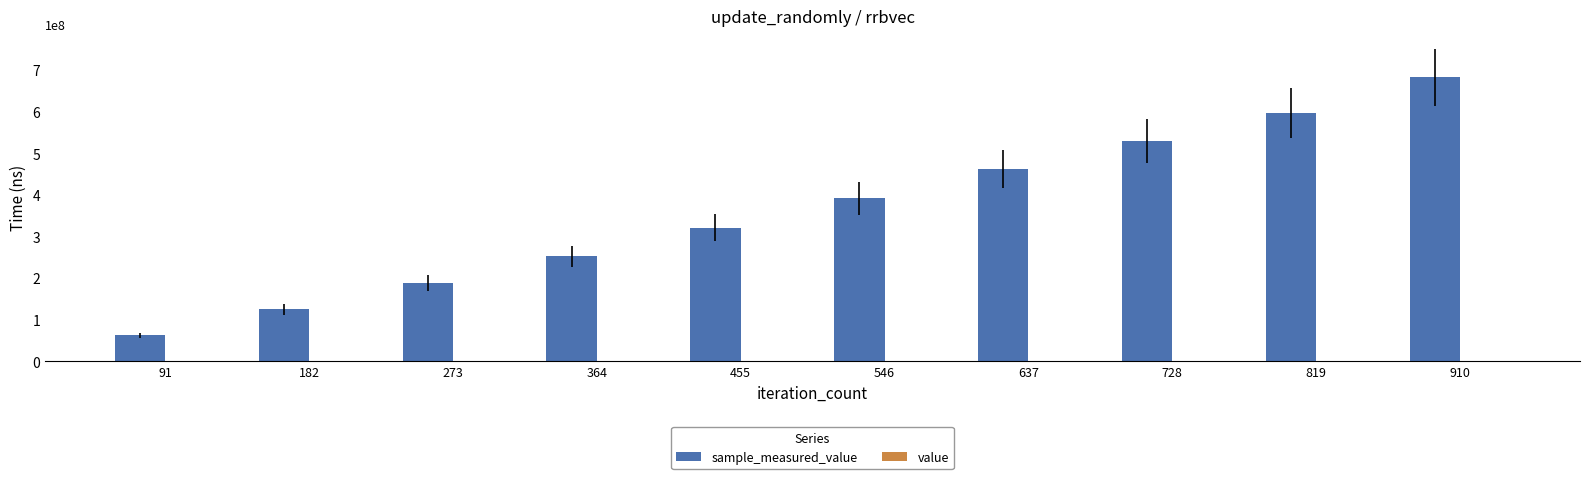

At which category is the sum across all series the highest?

910